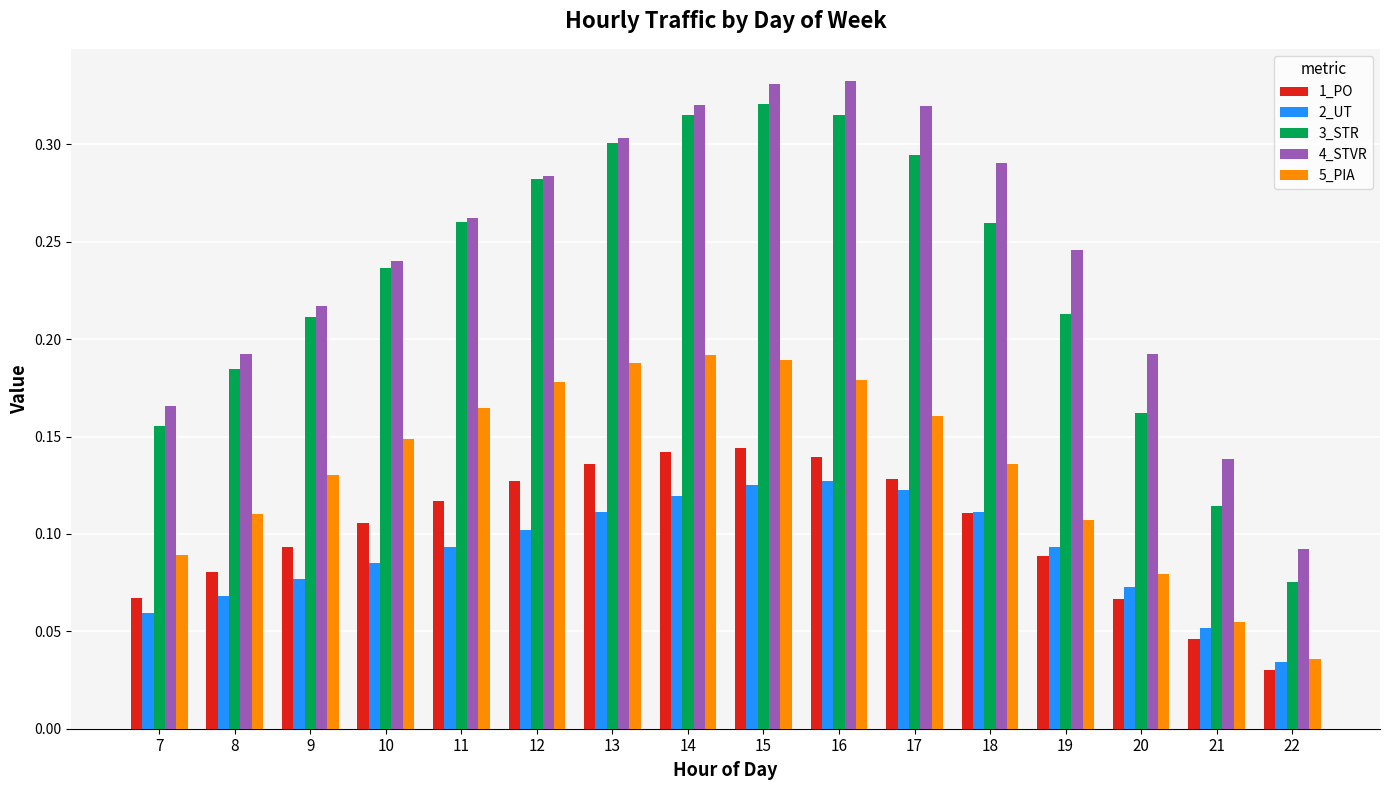

What is the sum of all 1_PO values?

1.6